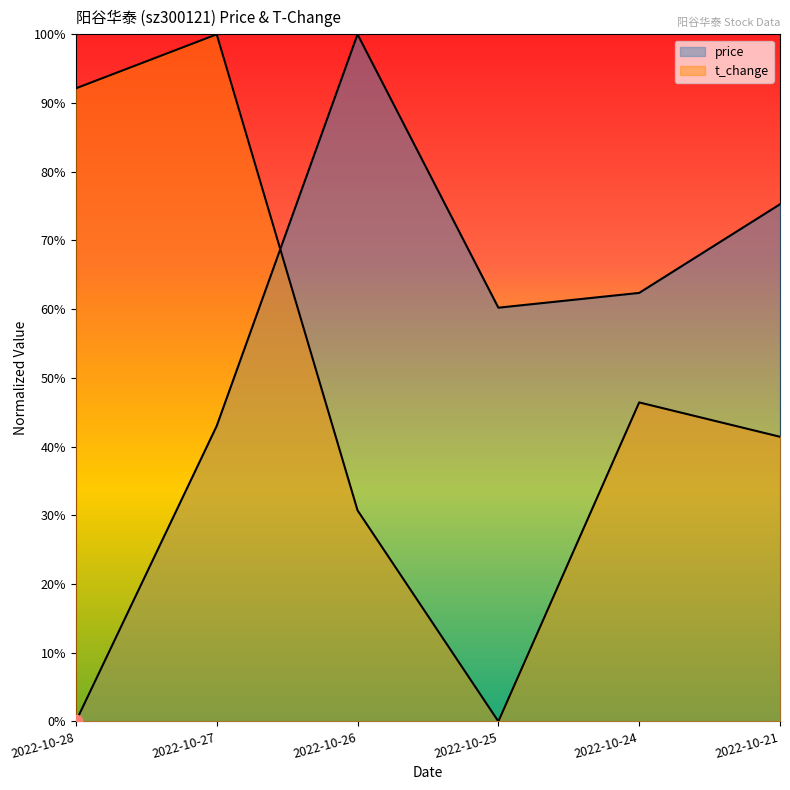

Which series contains the lowest Y value?

price